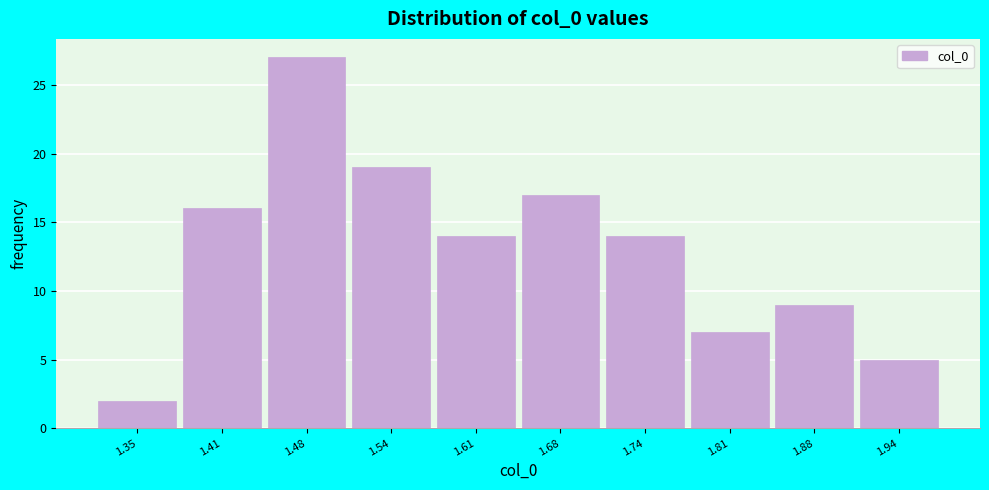

Reading right to left, extract all data points from this chart.

5	9	7	14	17	14	19	27	16	2